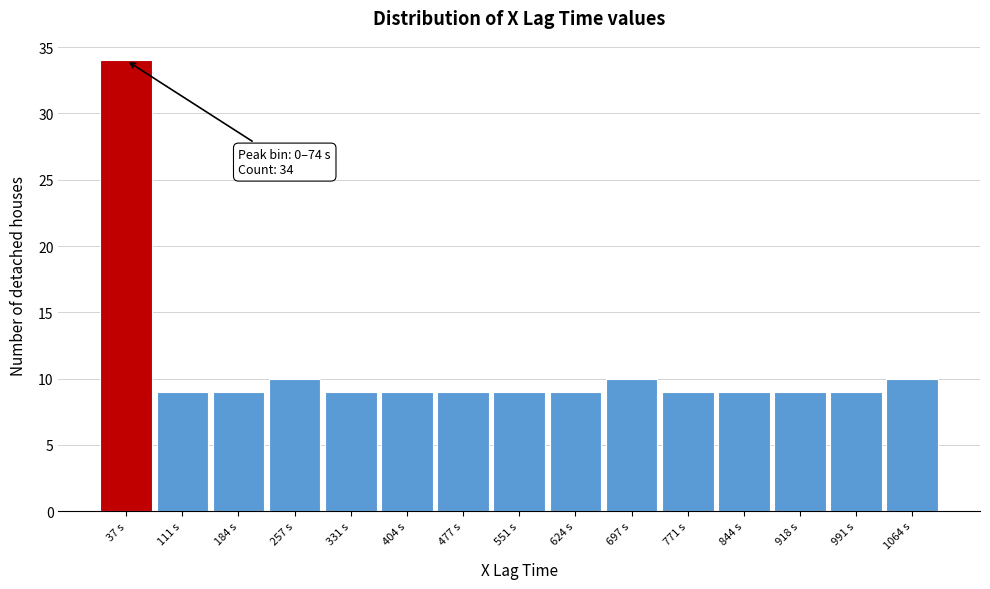

Over which range of the x-axis is the bar tallest?

0 to 70